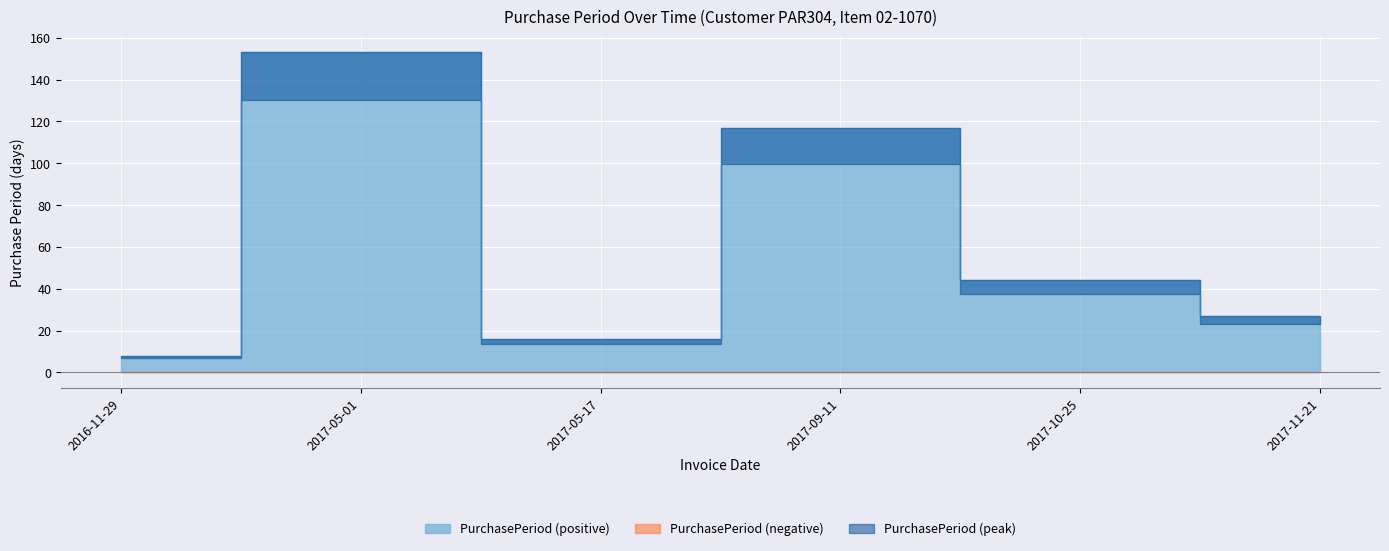

List the labels in order of value, smallest first.

2016-11-29, 2017-05-17, 2017-11-21, 2017-10-25, 2017-09-11, 2017-05-01